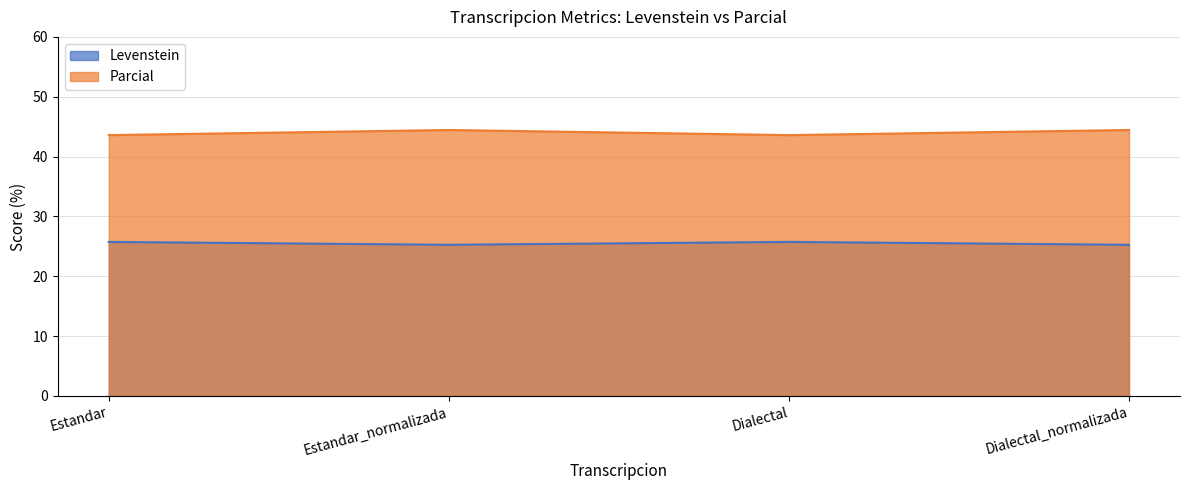

Where does the Parcial series first go above 44?

Estandar_normalizada